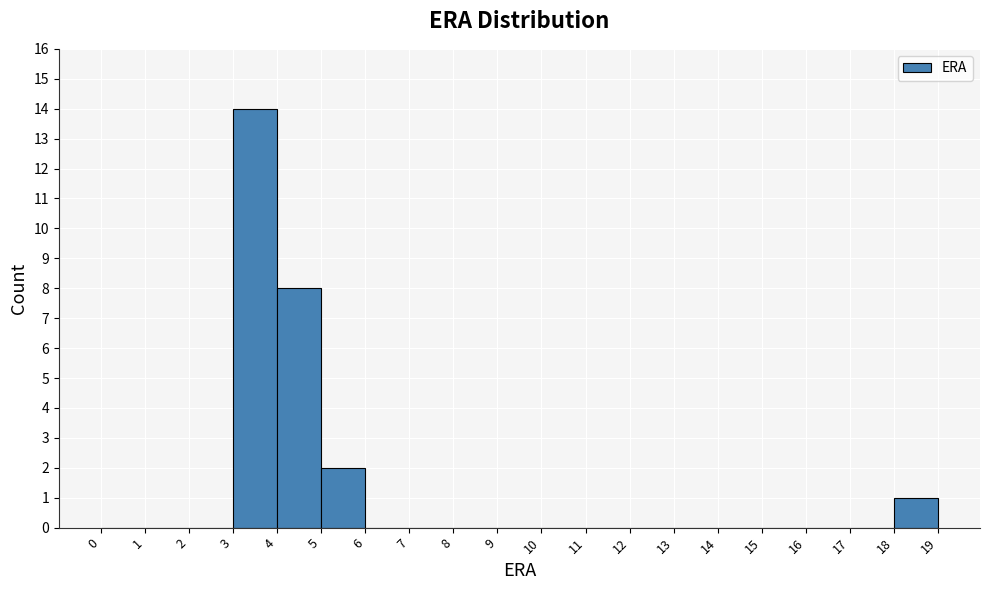

Reading left to right, list every bar in this chart as the range it spans on the x-axis followed by its height. The values are not printed on the chart, so give them approximately, as read against the axis.

0 to 1: 0
1 to 2: 0
2 to 3: 0
3 to 4: 14
4 to 5: 8
5 to 6: 2
6 to 7: 0
7 to 8: 0
8 to 9: 0
9 to 10: 0
10 to 11: 0
11 to 12: 0
12 to 13: 0
13 to 14: 0
14 to 15: 0
15 to 16: 0
16 to 17: 0
17 to 18: 0
18 to 19: 1